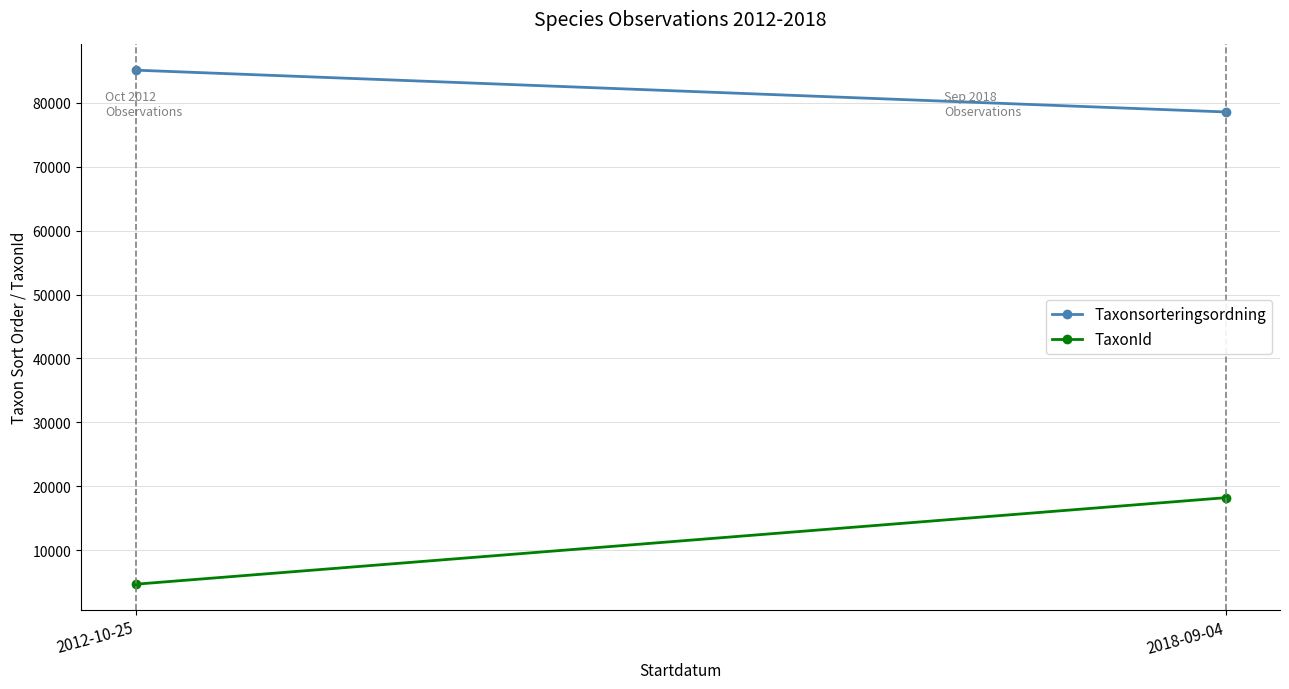

What is the average value of the TaxonId series?

11456.0